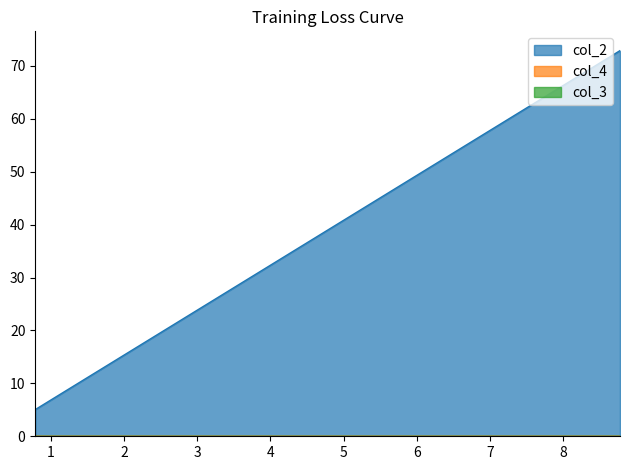

True or false: col_2 and col_4 cross at least once.

False